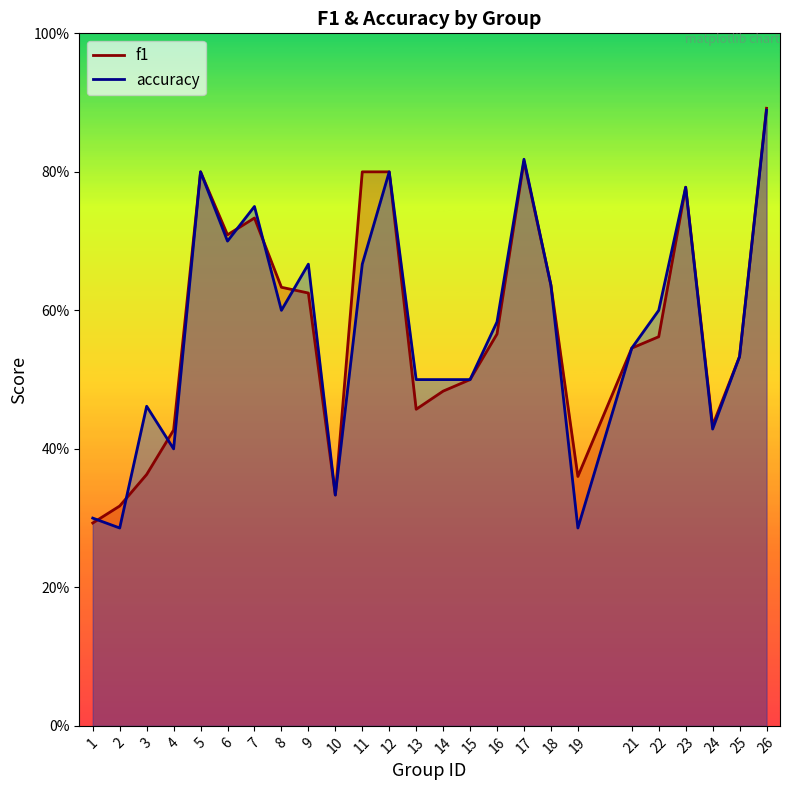

Which series has the largest range (max minus min)?

accuracy